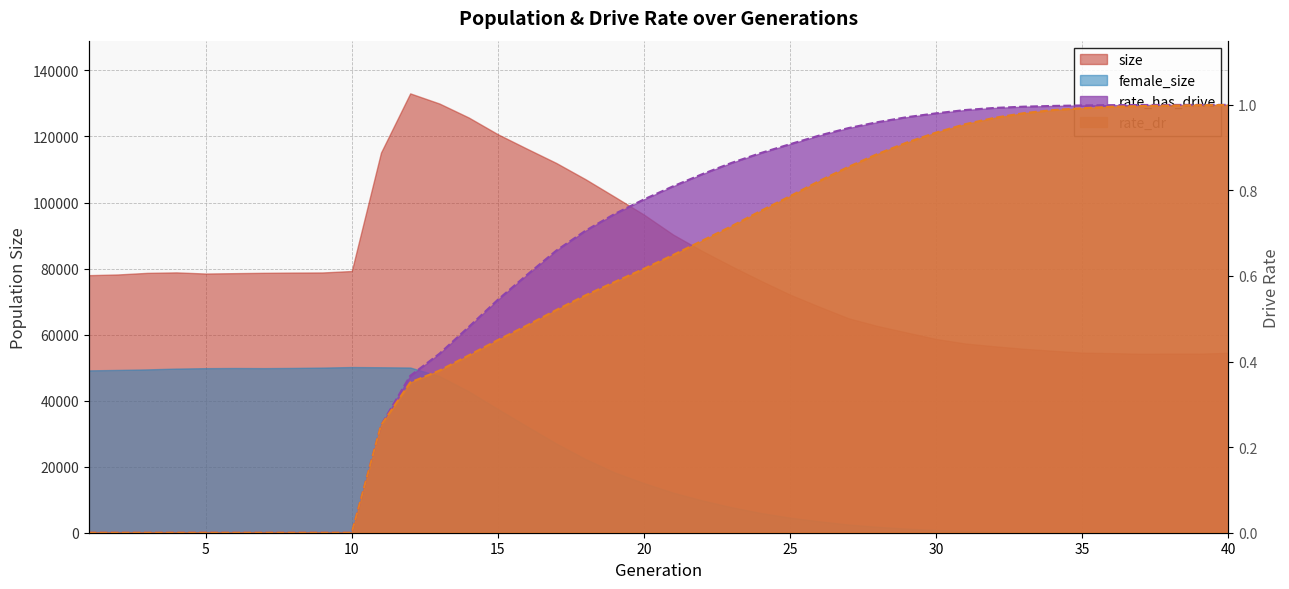

How many positive values does the rate_dr series have?

30